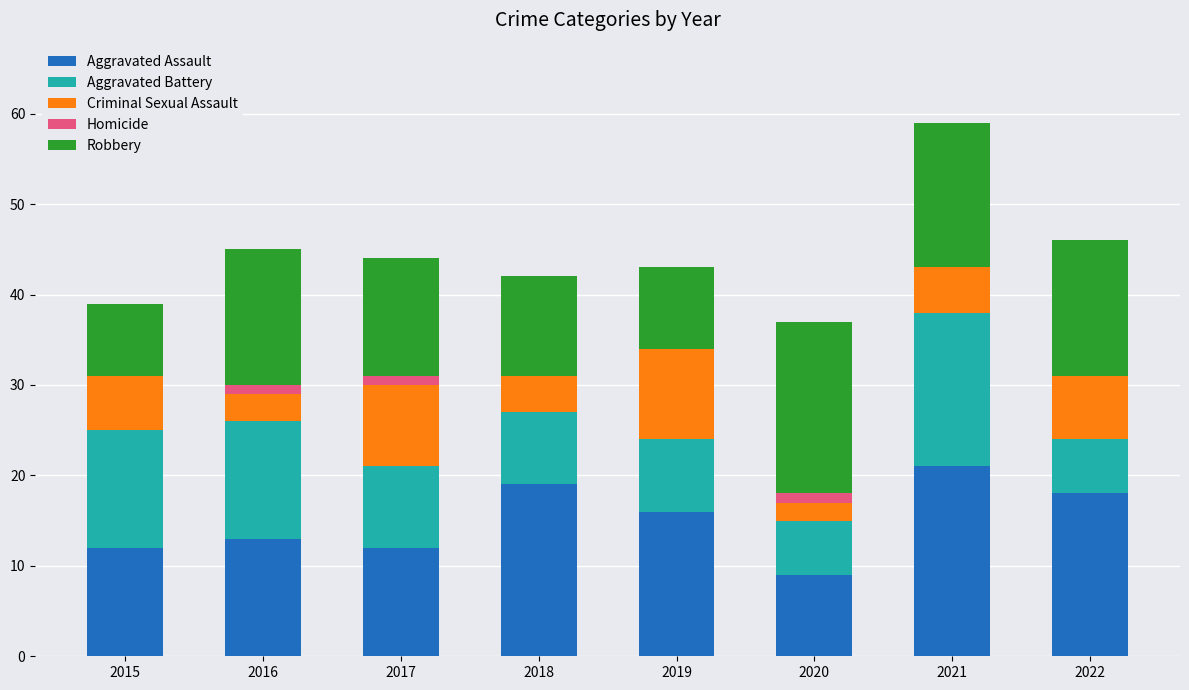

What is the maximum value for Aggravated Assault?

21